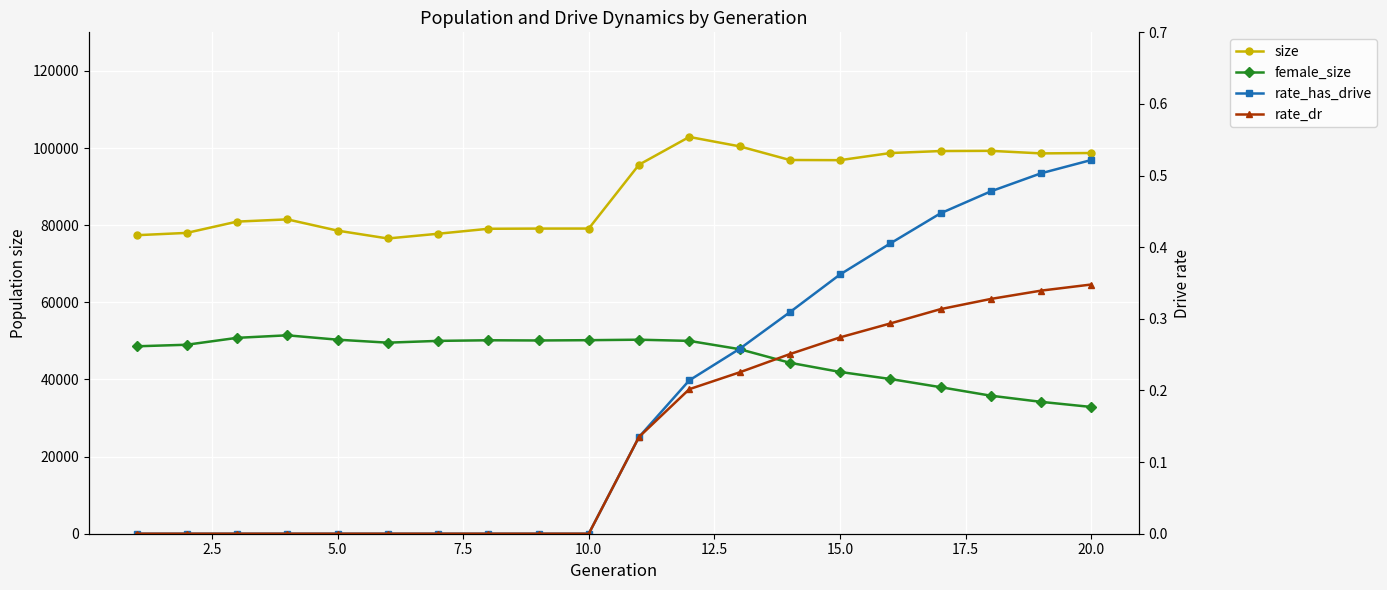

Count the rate_has_drive values in the range 0 to 1.

20